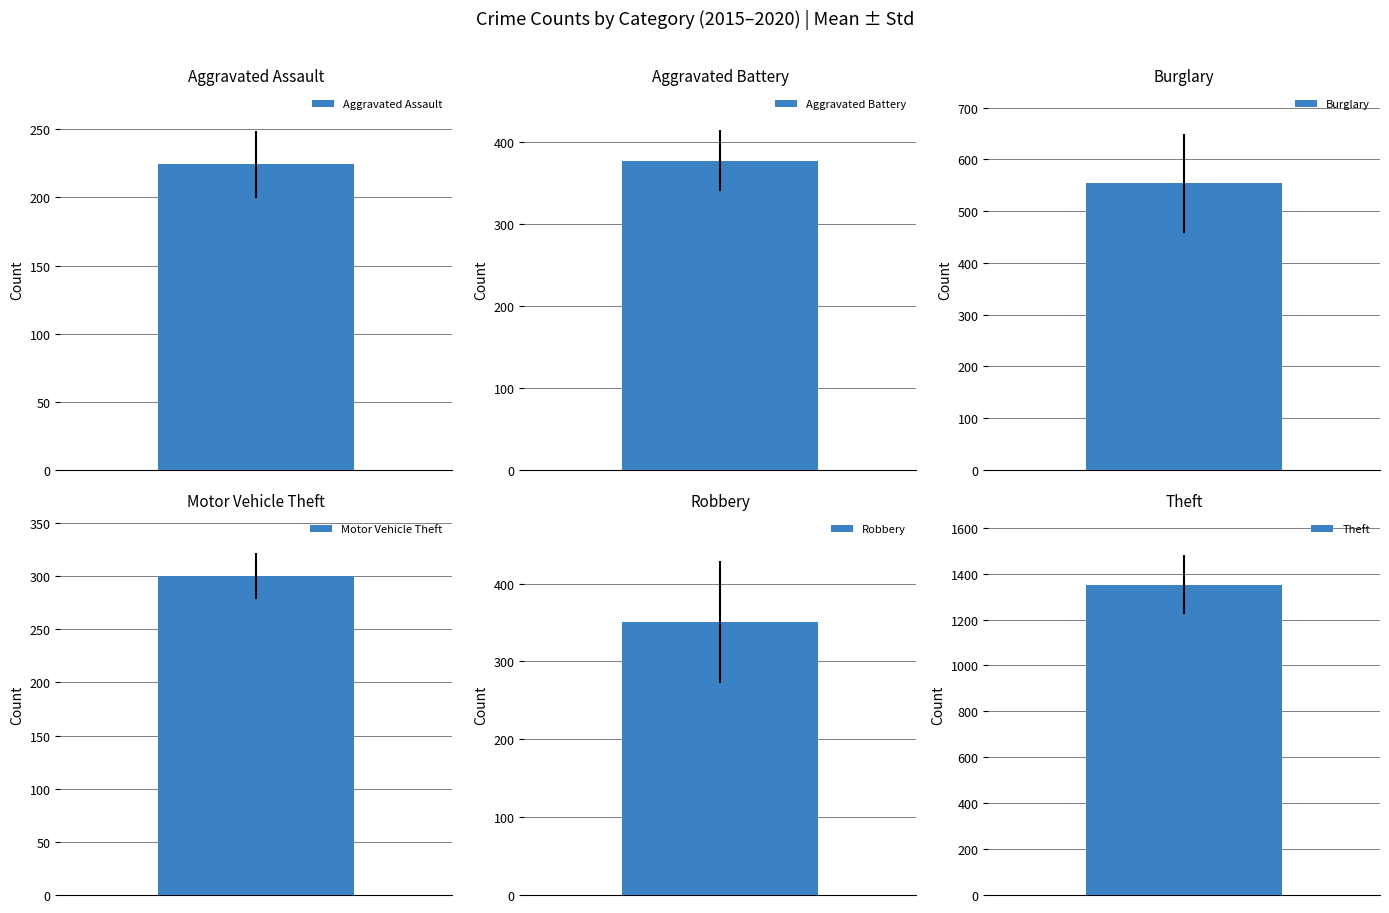

Reading left to right, list all the values displayed in this chart.

Aggravated Assault: 224.3
Aggravated Battery: 377.2
Burglary: 554.0
Motor Vehicle Theft: 300.0
Robbery: 350.3
Theft: 1352.0